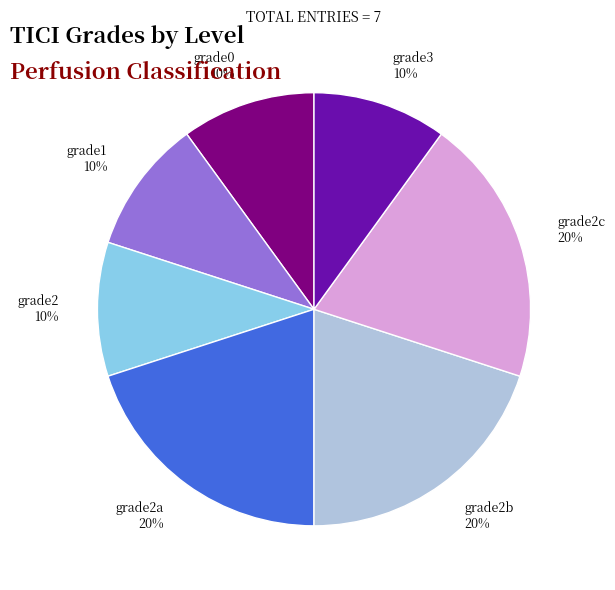

To the nearest percent, what is the difference between the grade2b and grade2 slice percentages?

10%